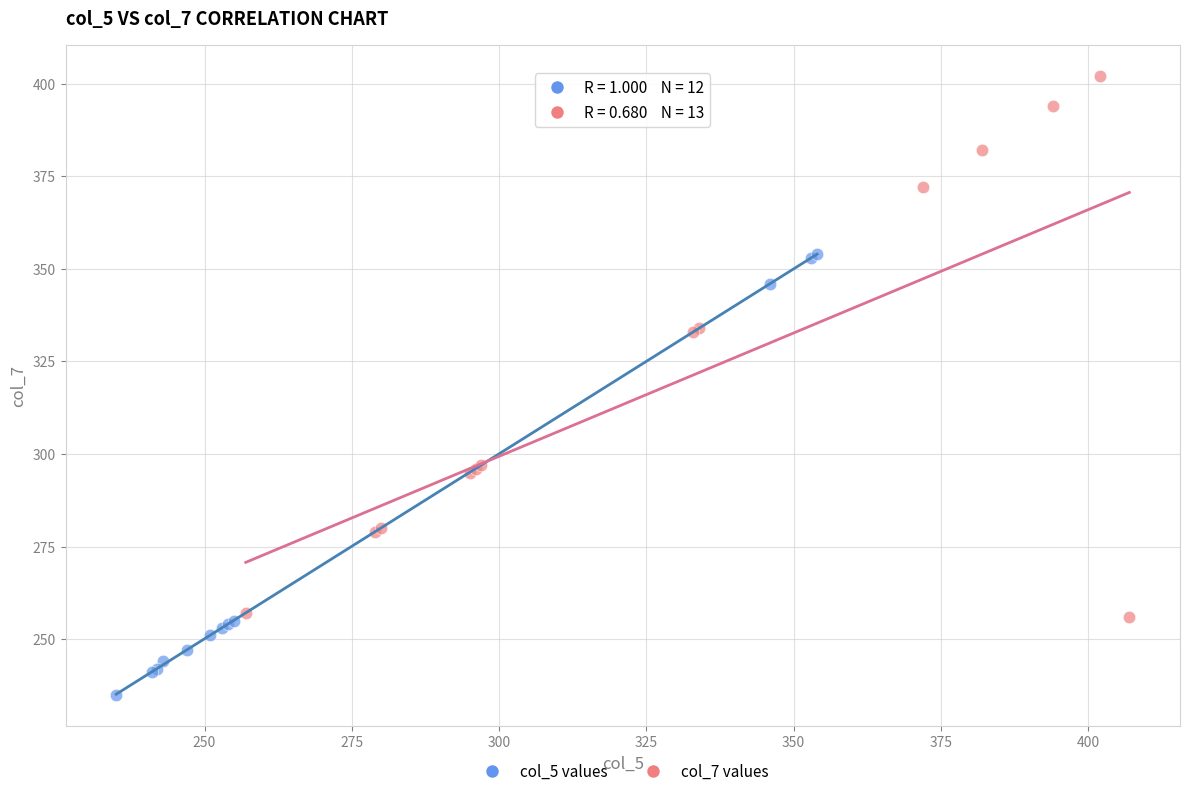

Which series has the widest spread of Y values?

col_7 values